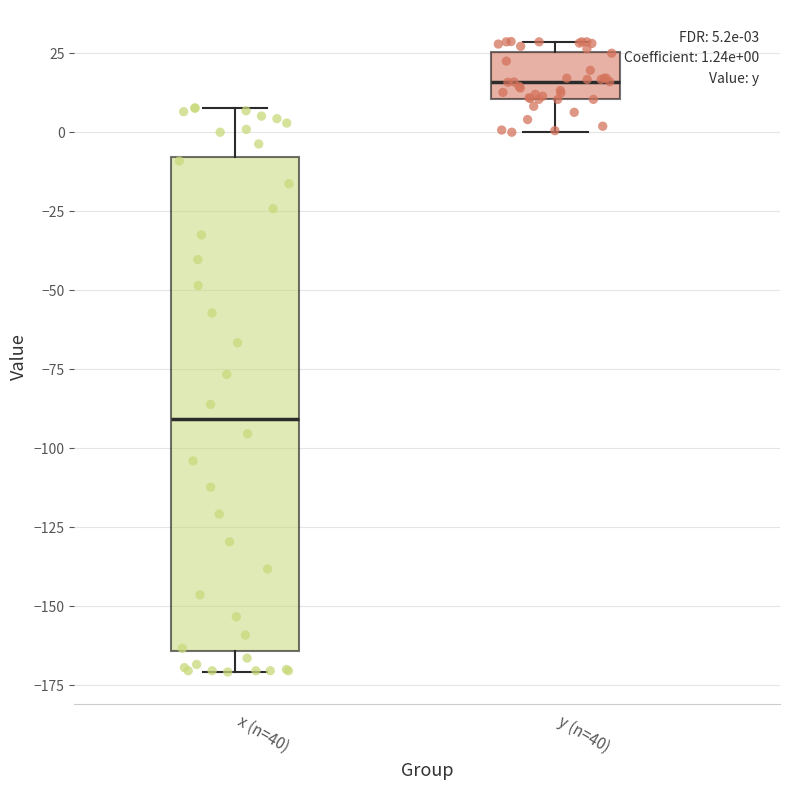

Which box's median line is the lowest?

x (n=40)